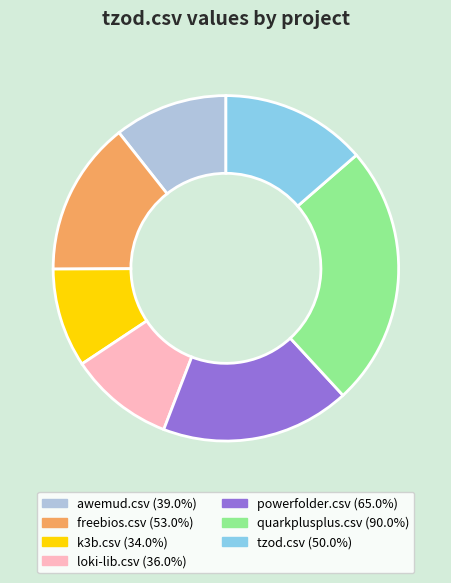

What is the largest slice in the pie chart?

quarkplusplus.csv